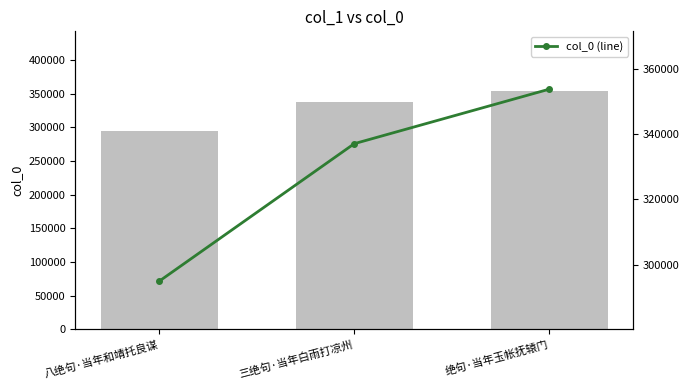

How many col_0 (line) values are between 294939 and 353784?

3